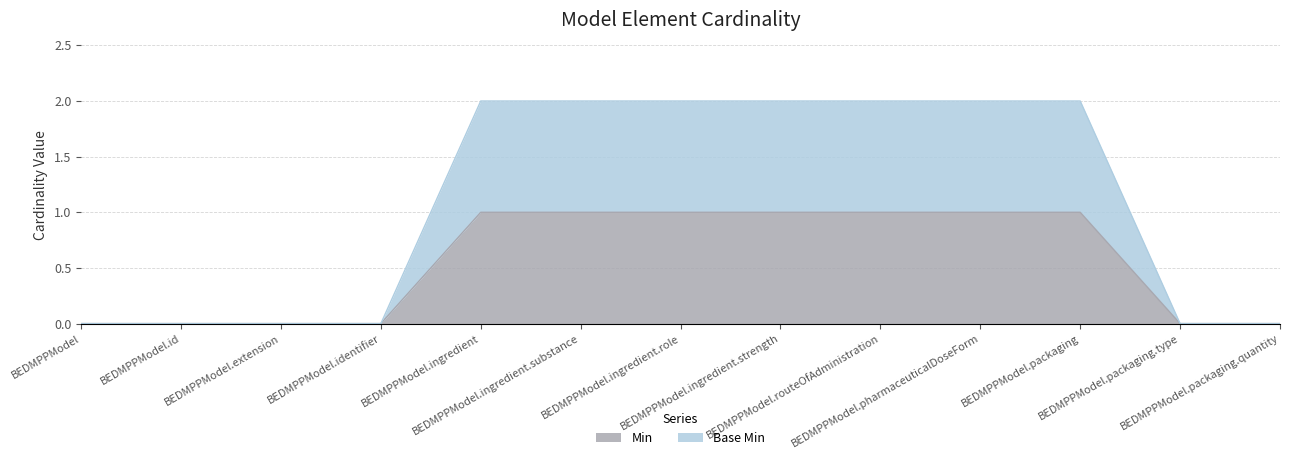

Rank the categories by Min value from lowest to highest.

BEDMPPModel, BEDMPPModel.id, BEDMPPModel.extension, BEDMPPModel.identifier, BEDMPPModel.packaging.type, BEDMPPModel.packaging.quantity, BEDMPPModel.ingredient, BEDMPPModel.ingredient.substance, BEDMPPModel.ingredient.role, BEDMPPModel.ingredient.strength, BEDMPPModel.routeOfAdministration, BEDMPPModel.pharmaceuticalDoseForm, BEDMPPModel.packaging